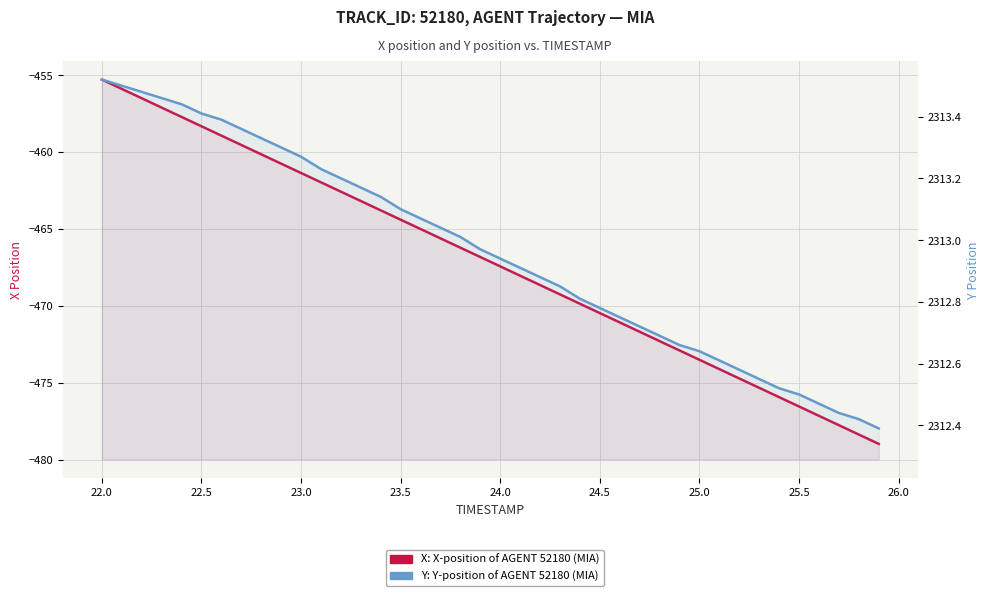

Is the value of X: X-position of AGENT 52180 (MIA) at 23.5 greater than the value of Y: Y-position of AGENT 52180 (MIA) at 31?

No